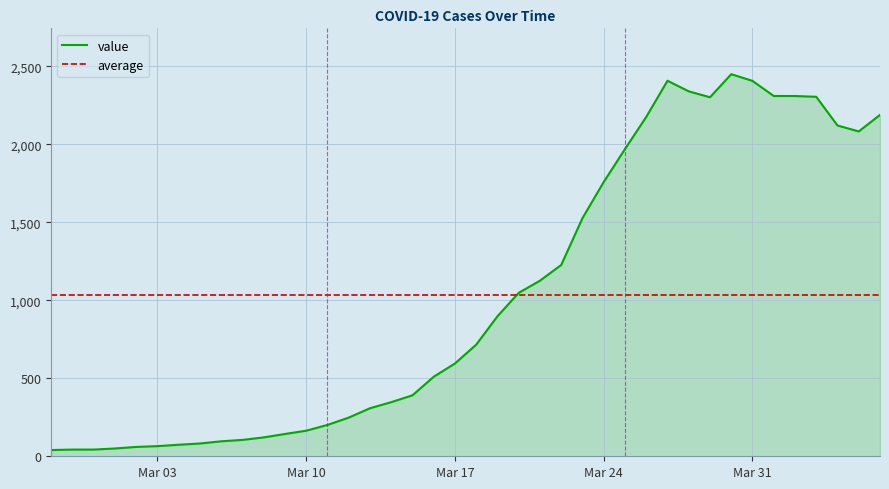

What is the maximum value for value?

2450.0